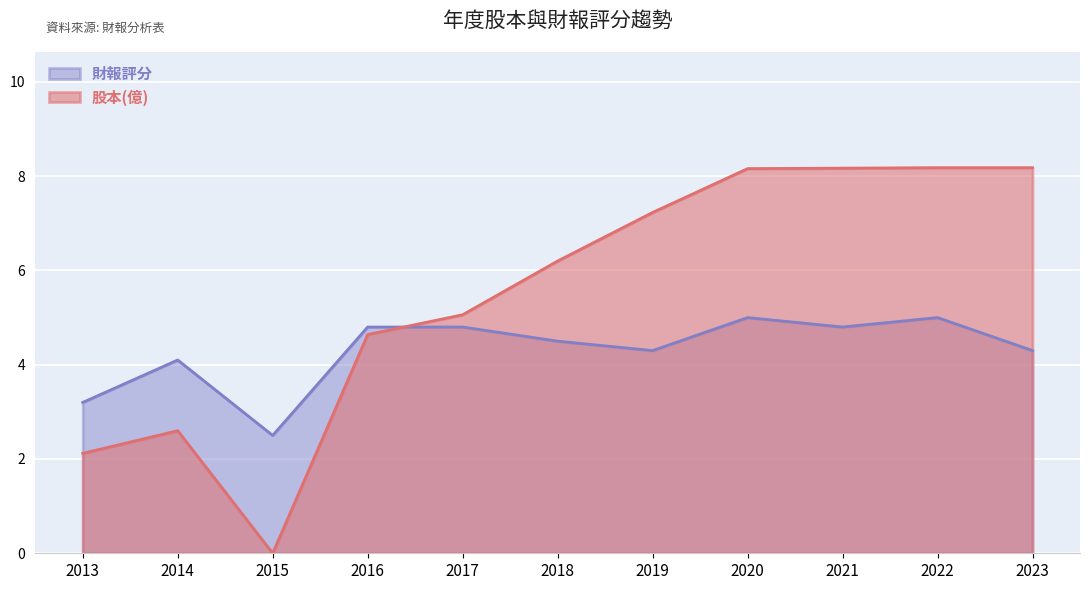

How many positive values does the 股本(億) series have?

10